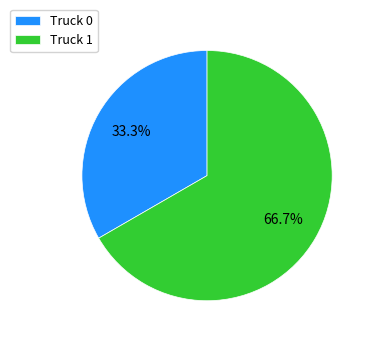

To the nearest percent, what is the difference between the Truck 0 and Truck 1 slice percentages?

33%